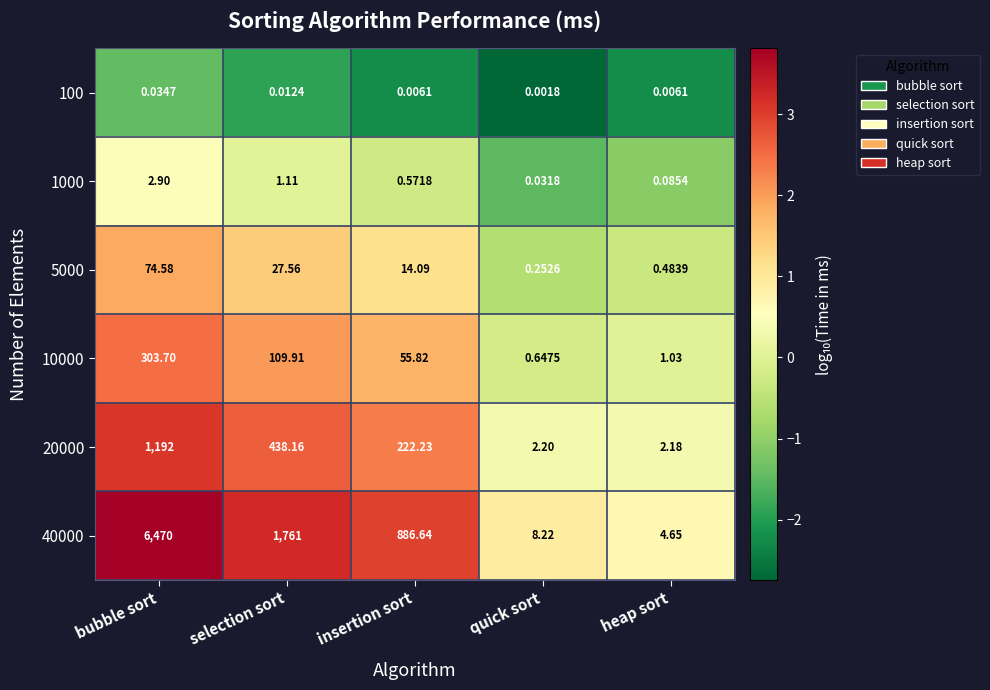

Is the value of 5000 at quick sort greater than the value of 40000 at selection sort?

No